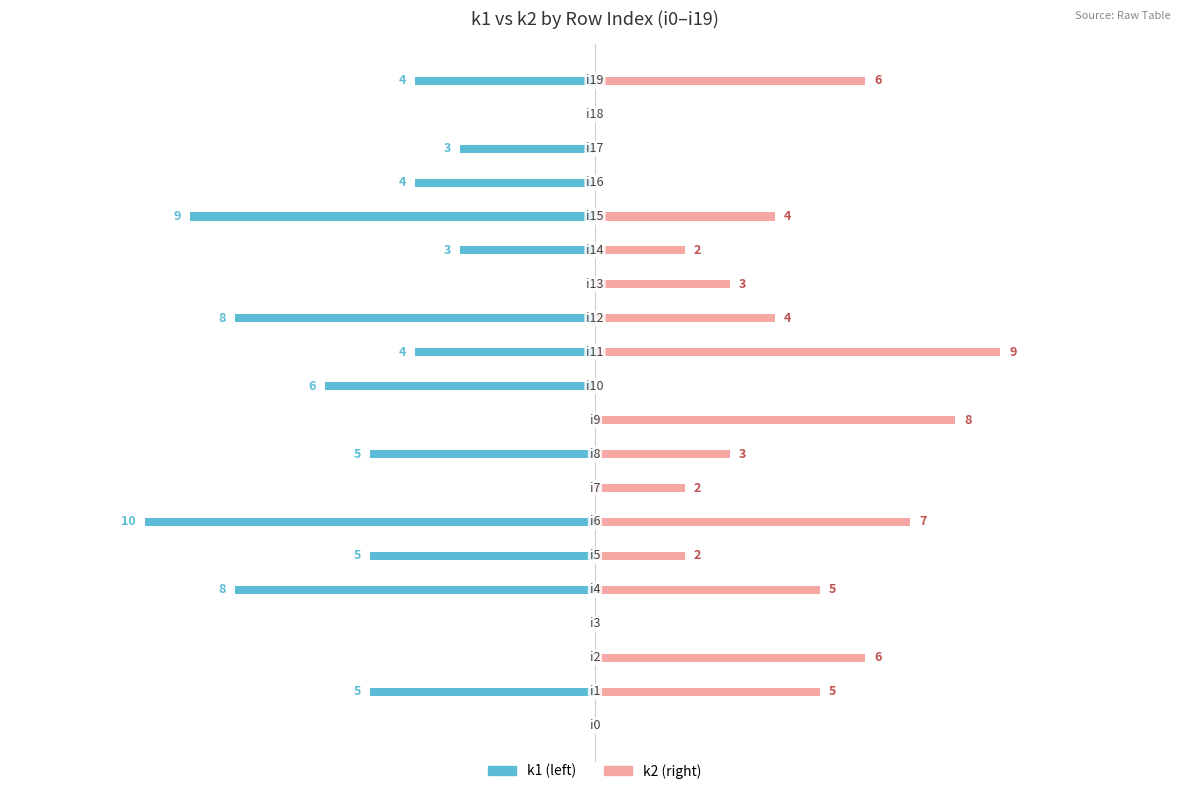

Between 5 and 9, which is larger?

9